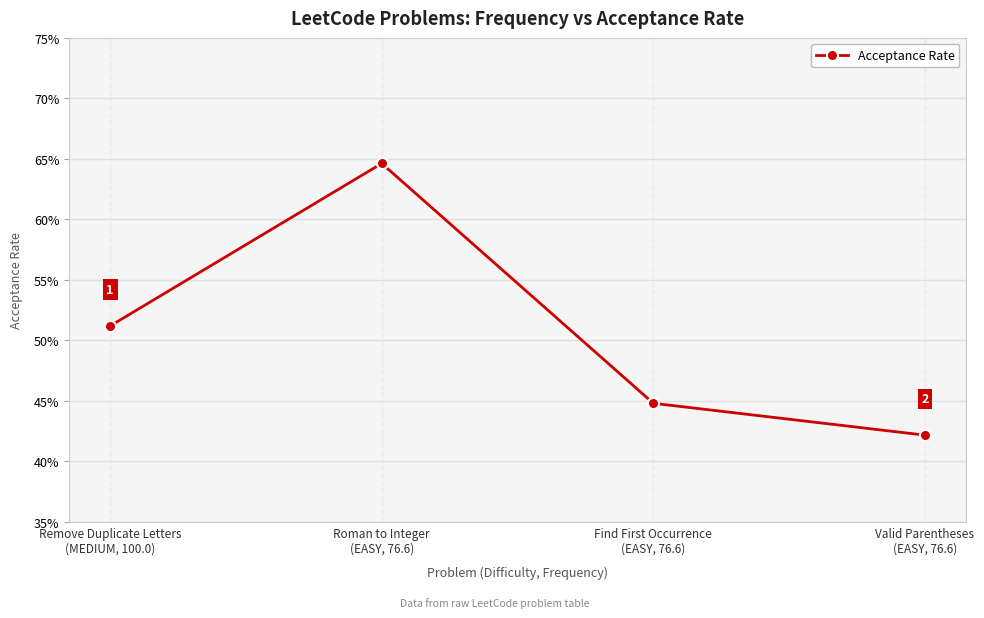

Does the chart have visible grid lines?

Yes